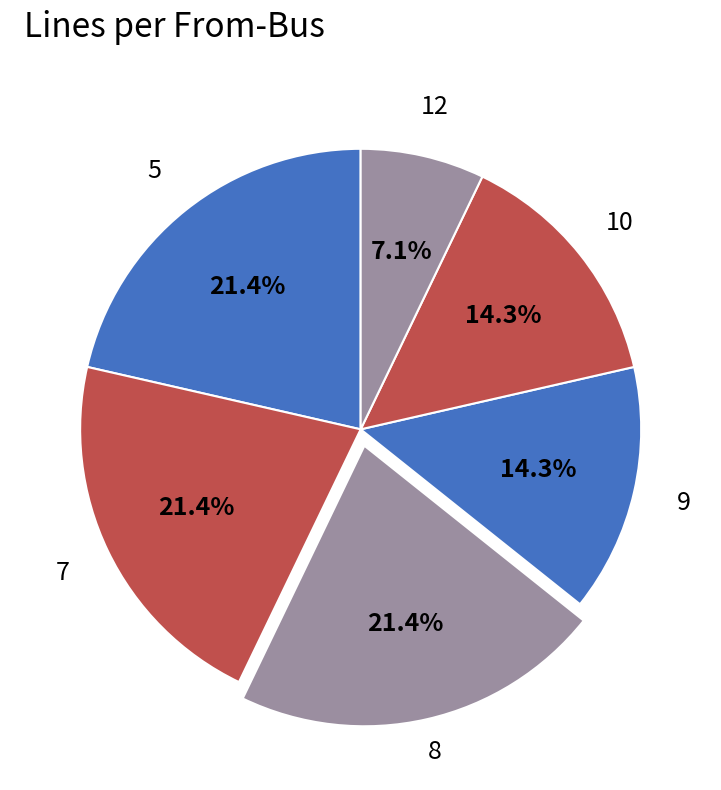

Is there any slice that represents more than half of the pie?

No